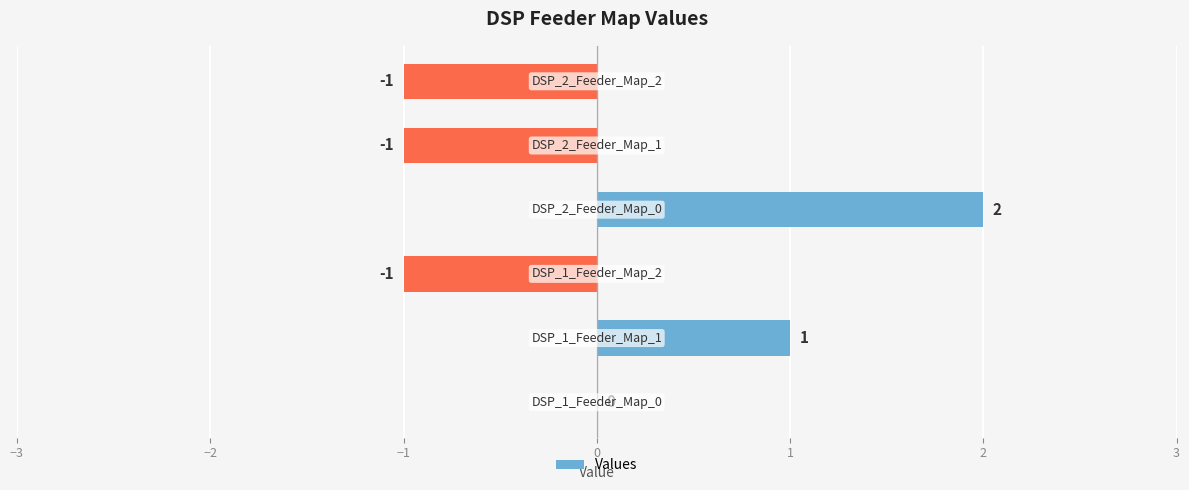

How many values are between -1 and 1?

5